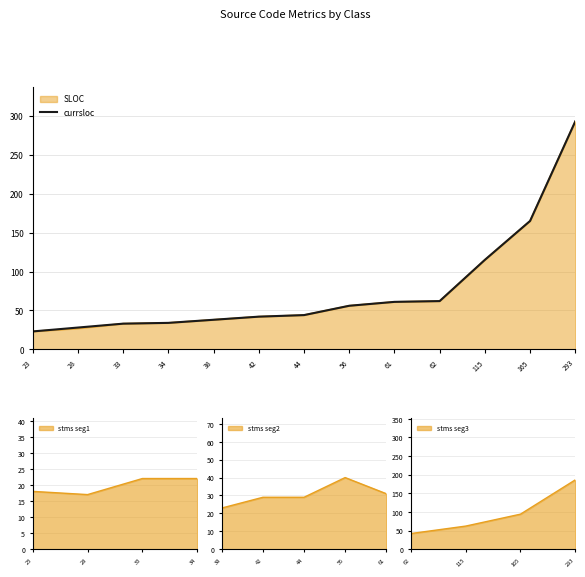

Rank the categories by value from highest to lowest.

293, 165, 115, 62, 61, 56, 44, 42, 38, 34, 33, 28, 23